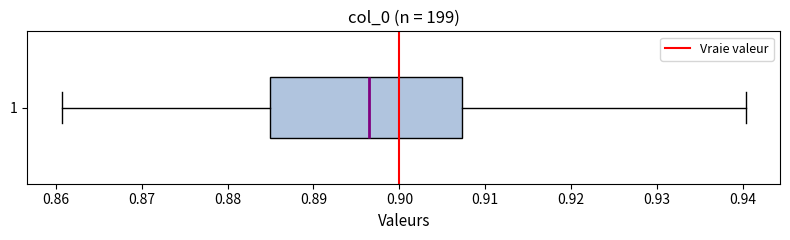

Transcribe this box plot: give where the median line is, the range the box spans, and where the two whiskers end, as read against the x-axis. The values are not printed on the chart, so give them approximately, as read against the axis.

median 0.896, box 0.885 to 0.907, whiskers 0.861 to 0.940